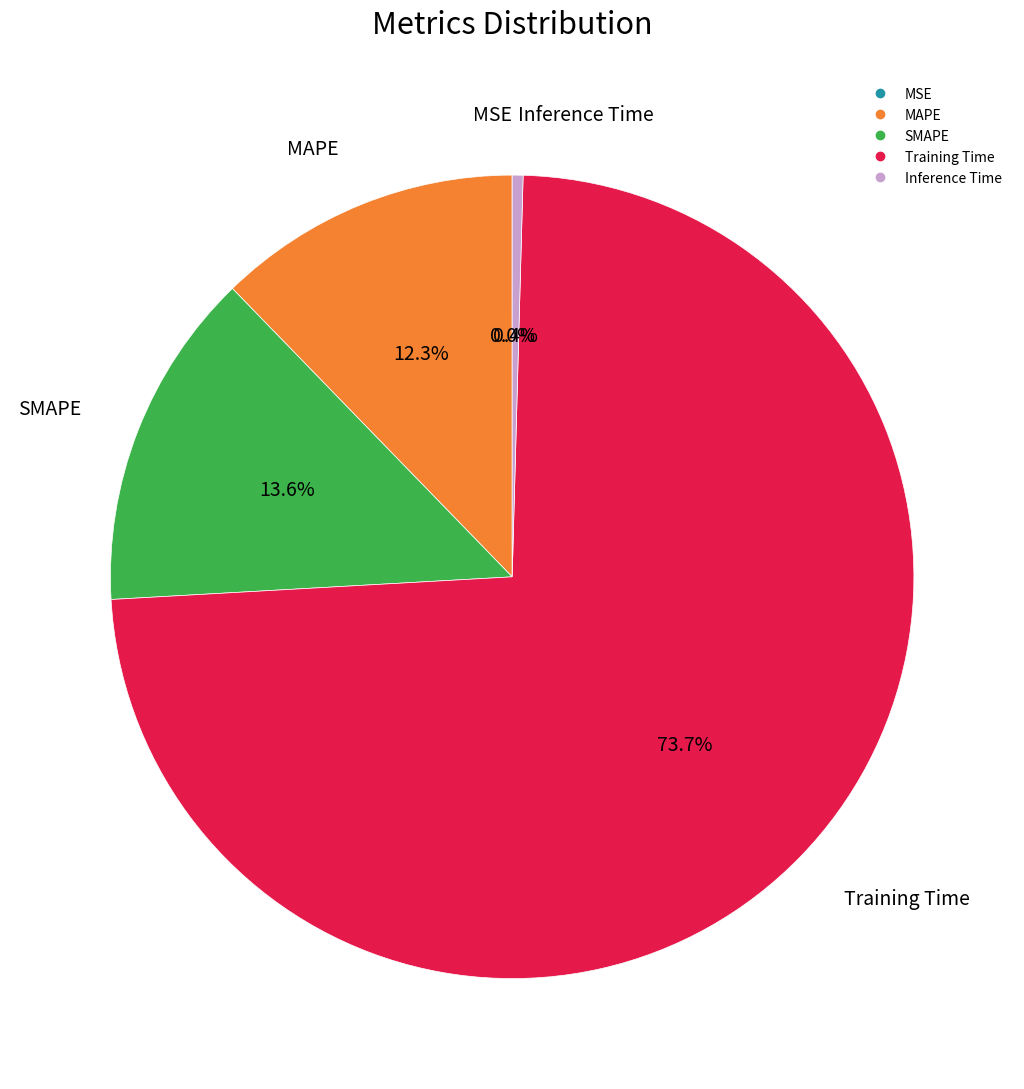

To the nearest percent, what portion does MAPE represent?

12%